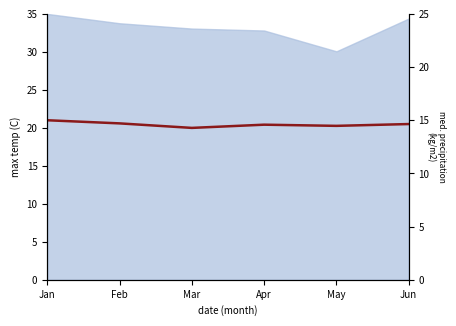

Count the number of values greater than 20.

5